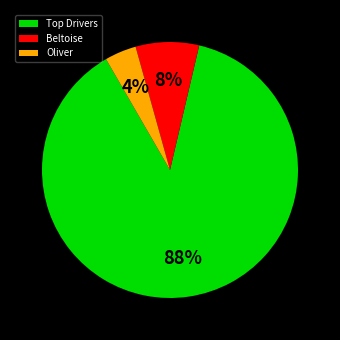

Which slice is the largest?

Top Drivers